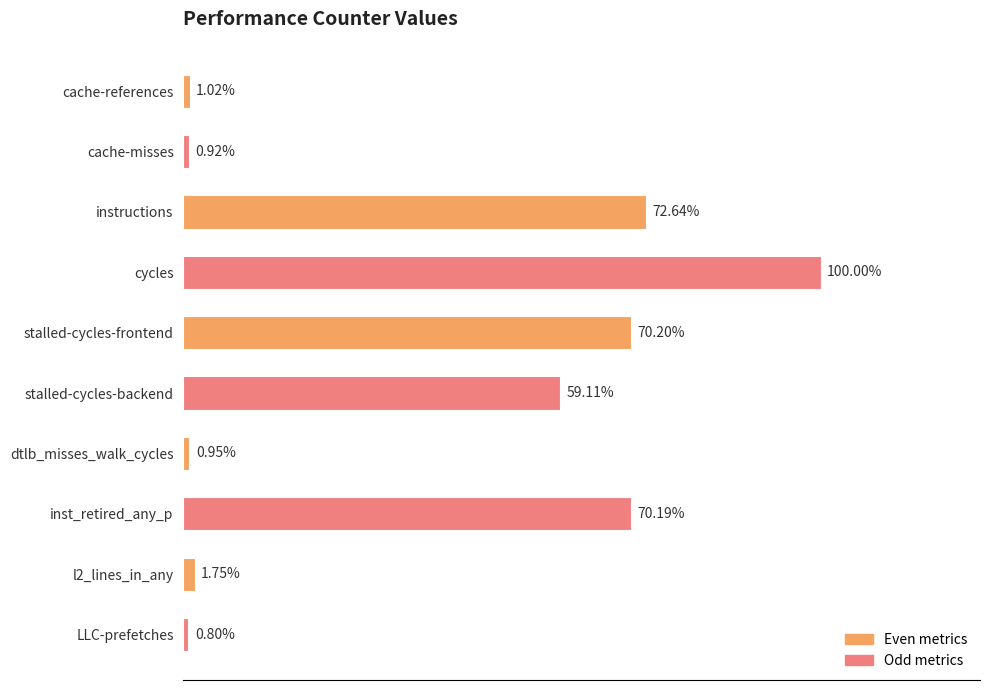

Does the chart contain any negative values?

No